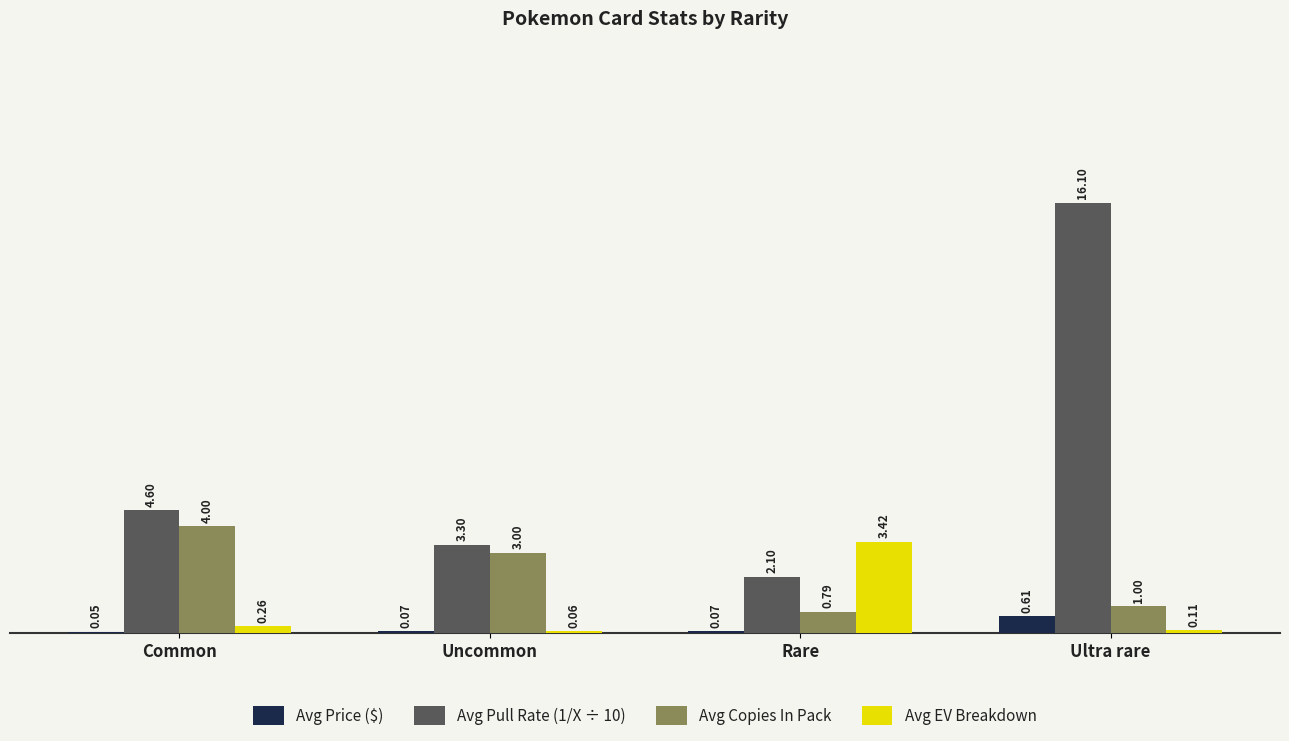

What is the sum of all Avg Pull Rate (1/X ÷ 10) values?

26.1